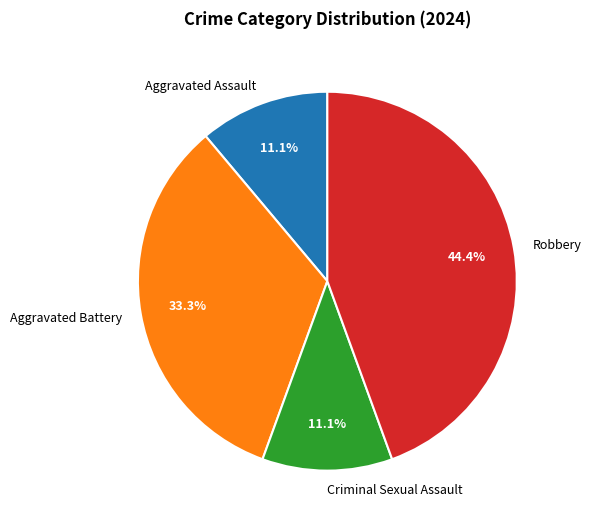

Is it true that Aggravated Battery is 33% of the pie?

True